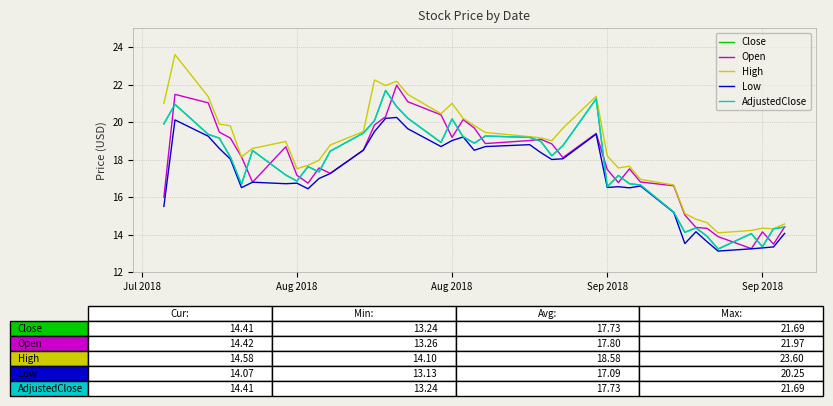

Does the chart have visible grid lines?

Yes